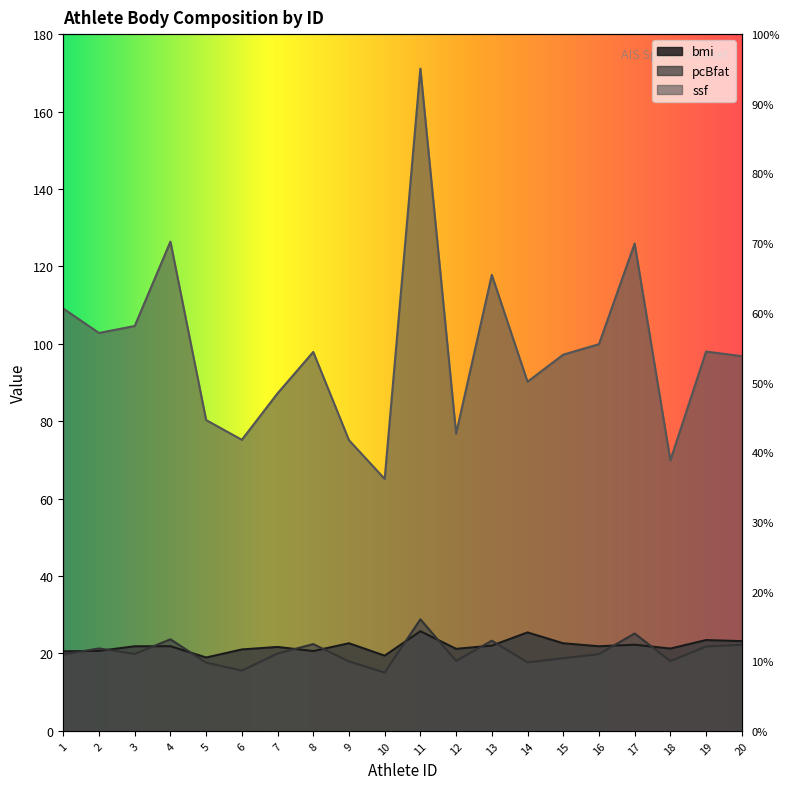

How many categories are shown in the chart?

20